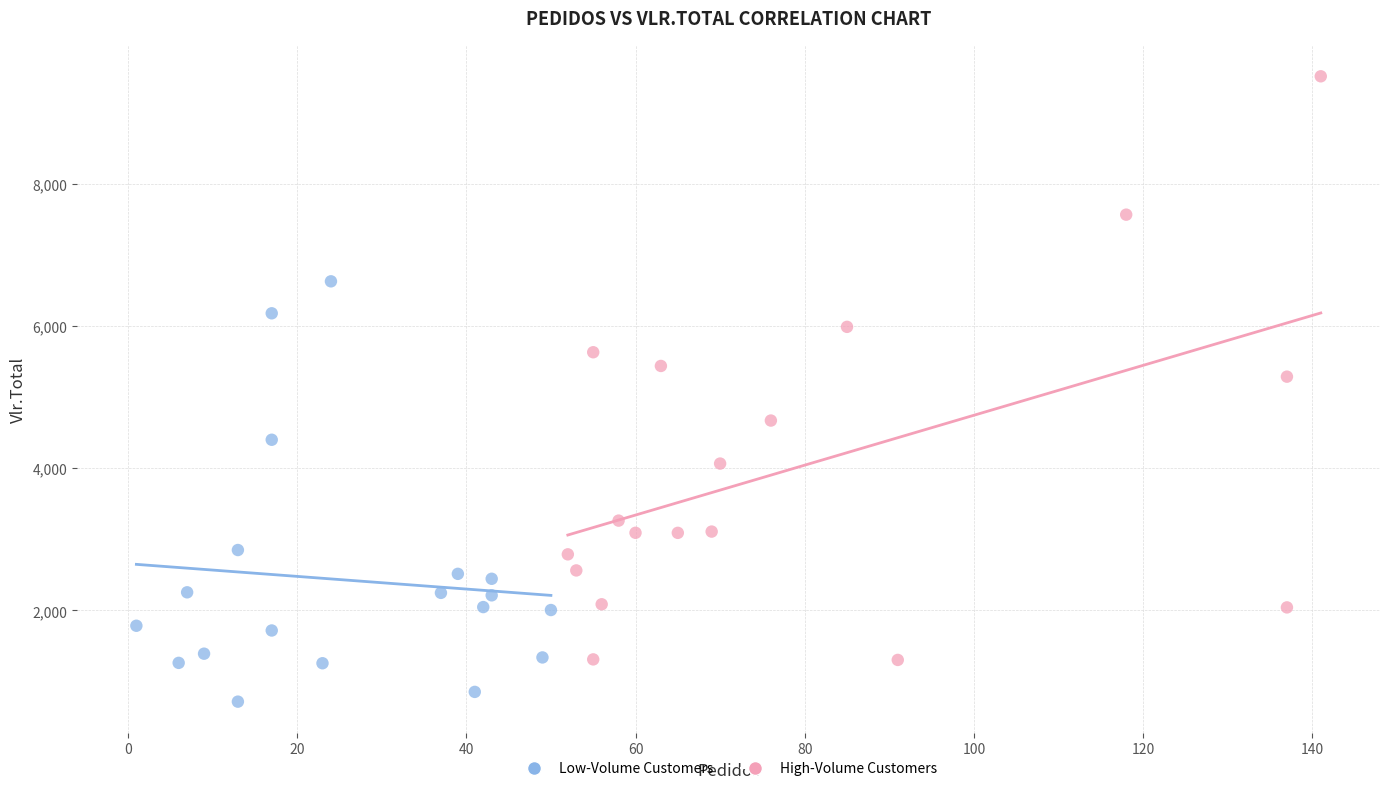

Which series has the largest Y range (max minus min)?

High-Volume Customers